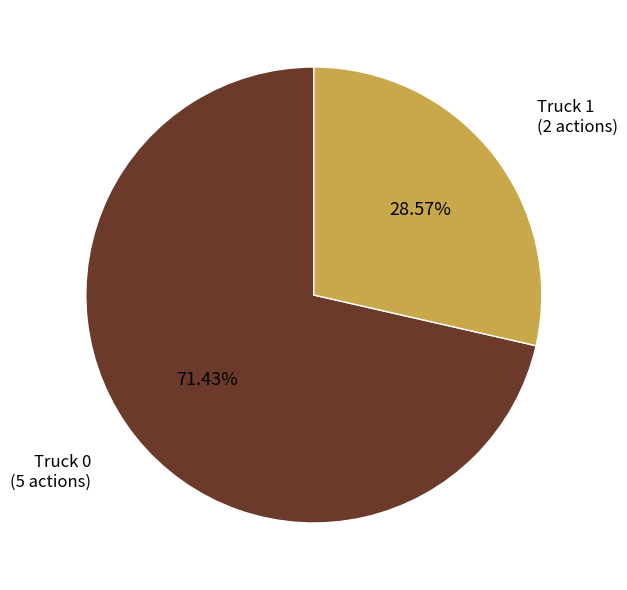

Is there any slice that represents more than half of the pie?

Yes